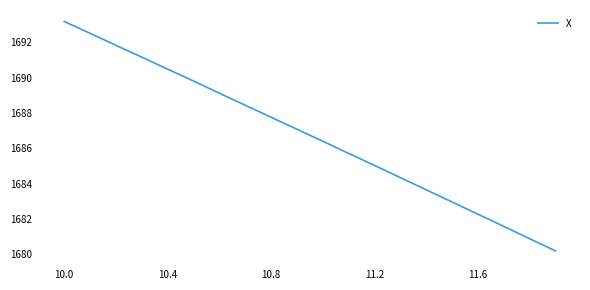

How many lines are shown in the chart?

1